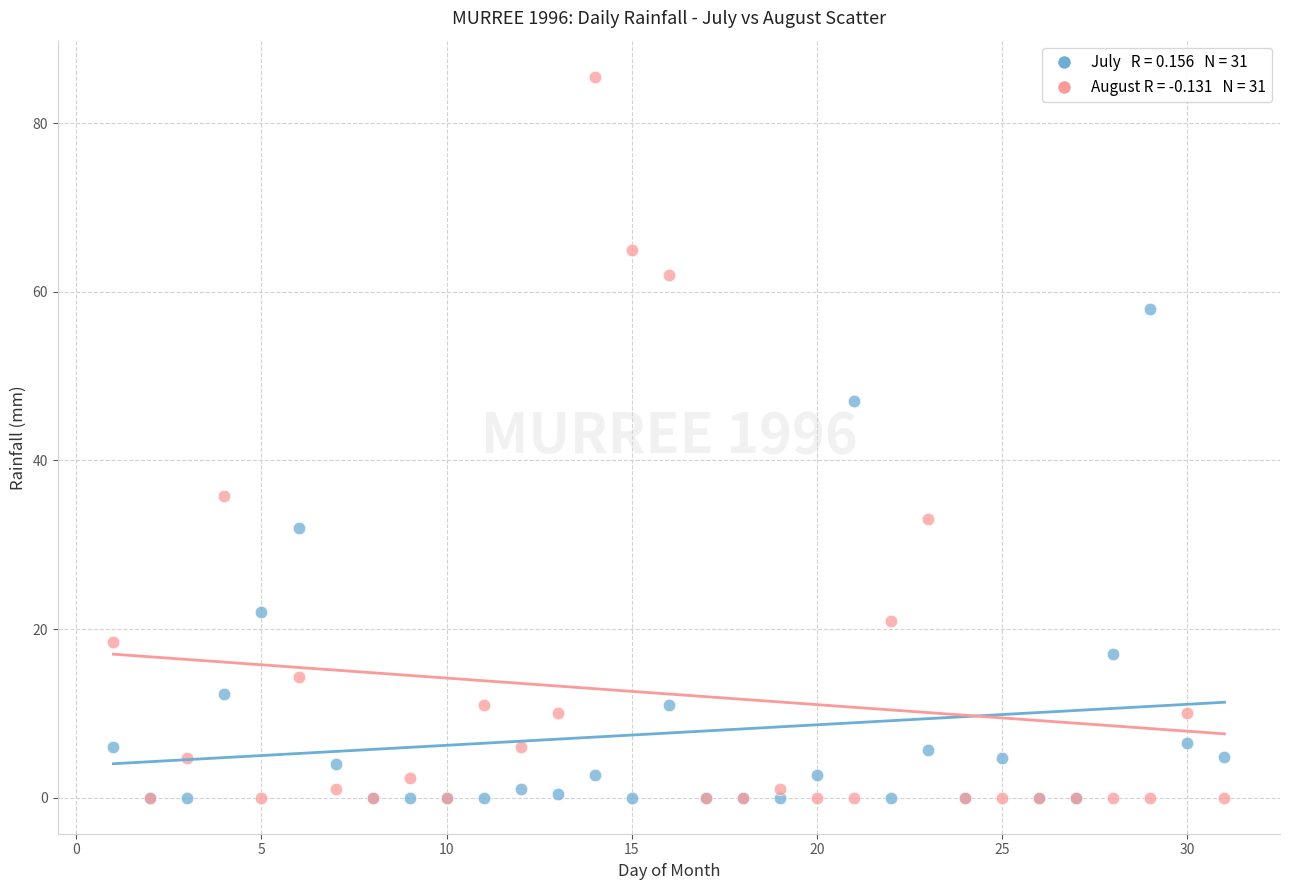

Across all series, what Y value is closest to 42?

47.0